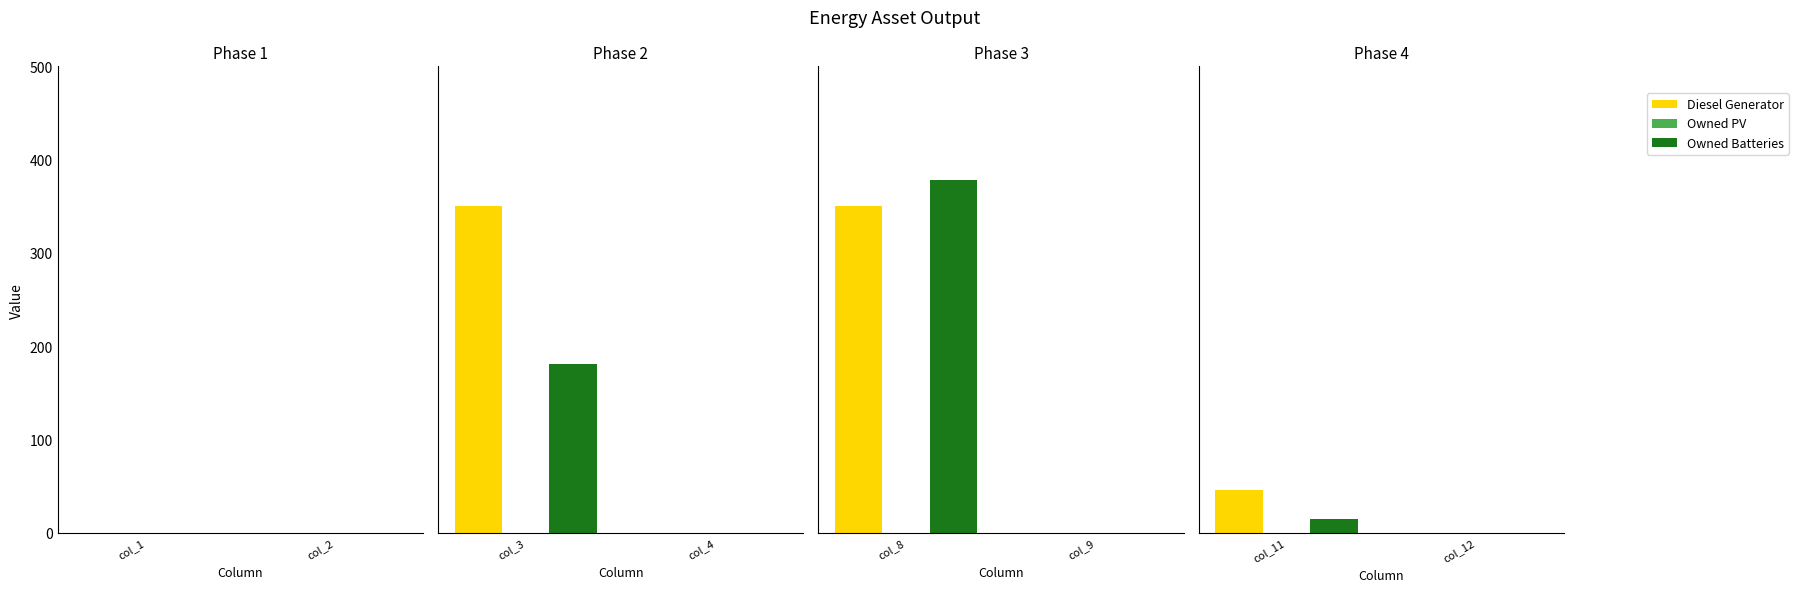

Between col_12 and col_11, which is larger?

col_11